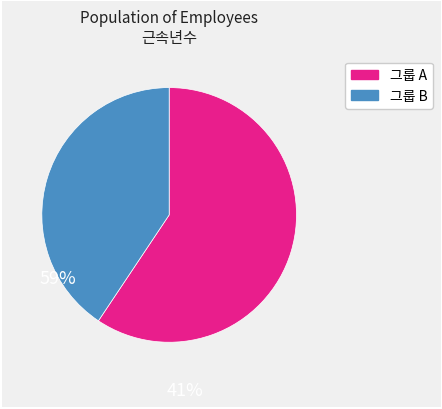

Count the number of slices in the pie.

2